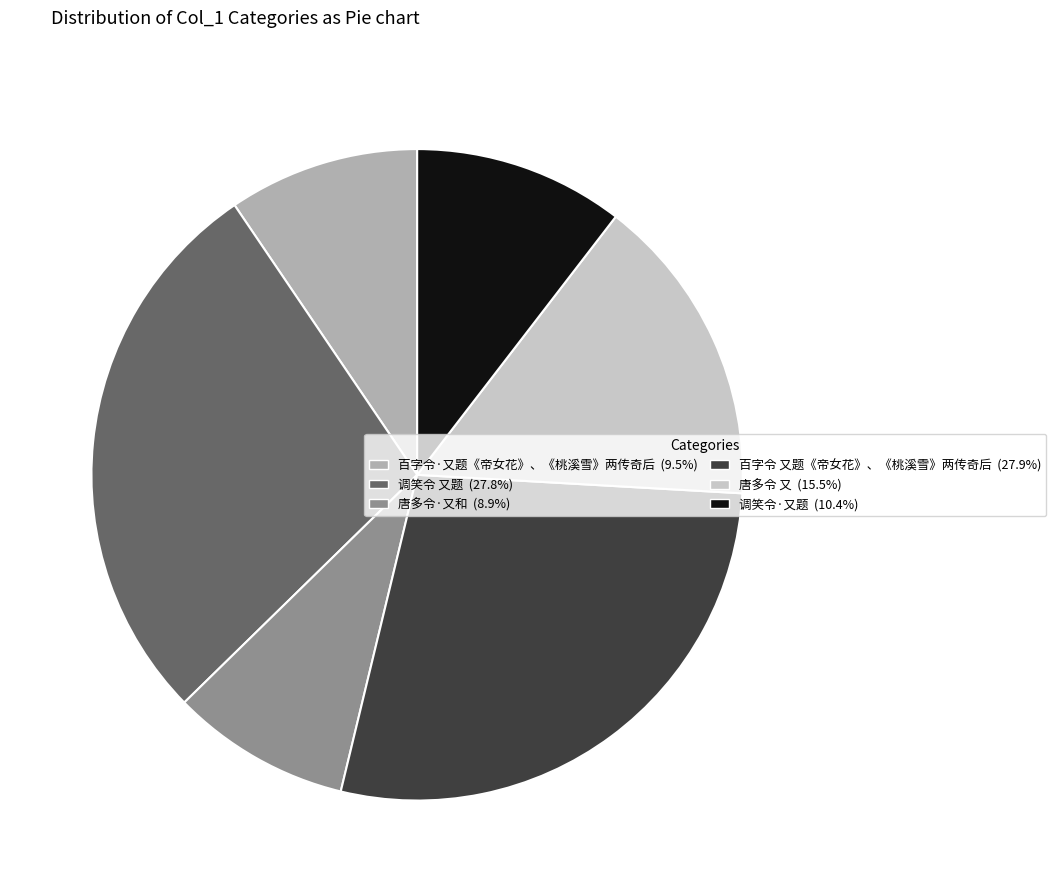

Approximately how many times larger is the value at 调笑令 又题 compared to 调笑令·又题?

2.7